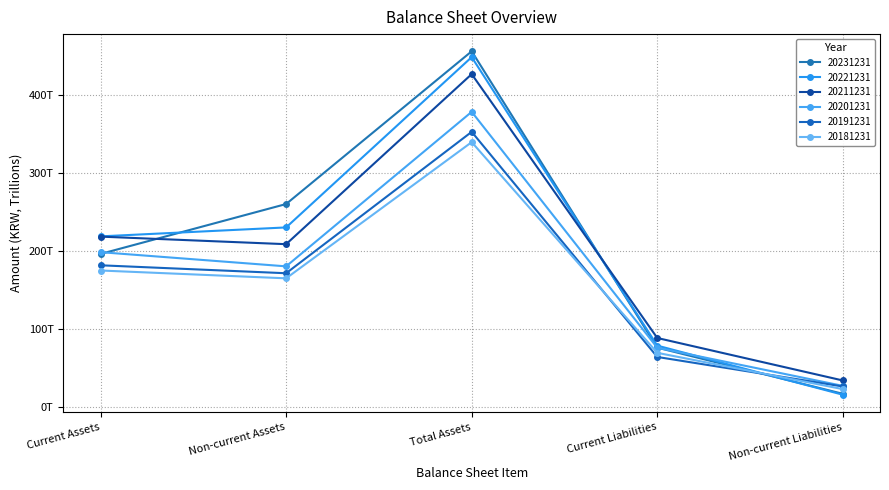

Is this an area chart (filled region under the line)?

No